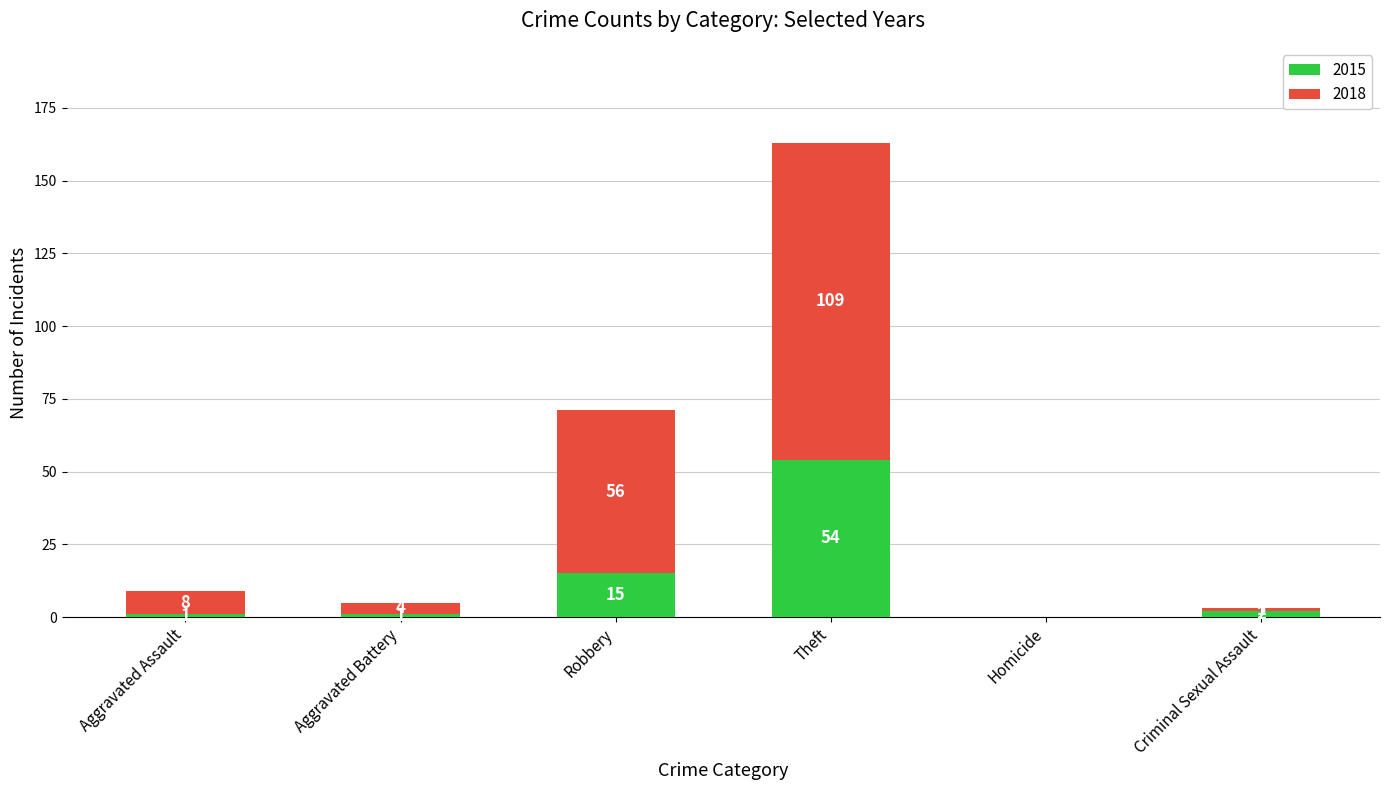

Reading left to right, what are the values for 2015?

Aggravated Assault=1	Aggravated Battery=1	Robbery=15	Theft=54	Homicide=0	Criminal Sexual Assault=2